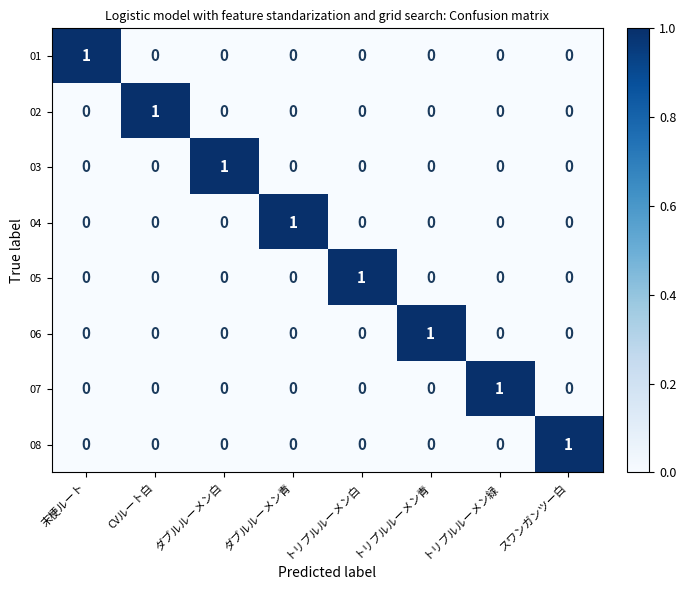

Is it true that 02 equals 0 at ダブルルーメン青?

True